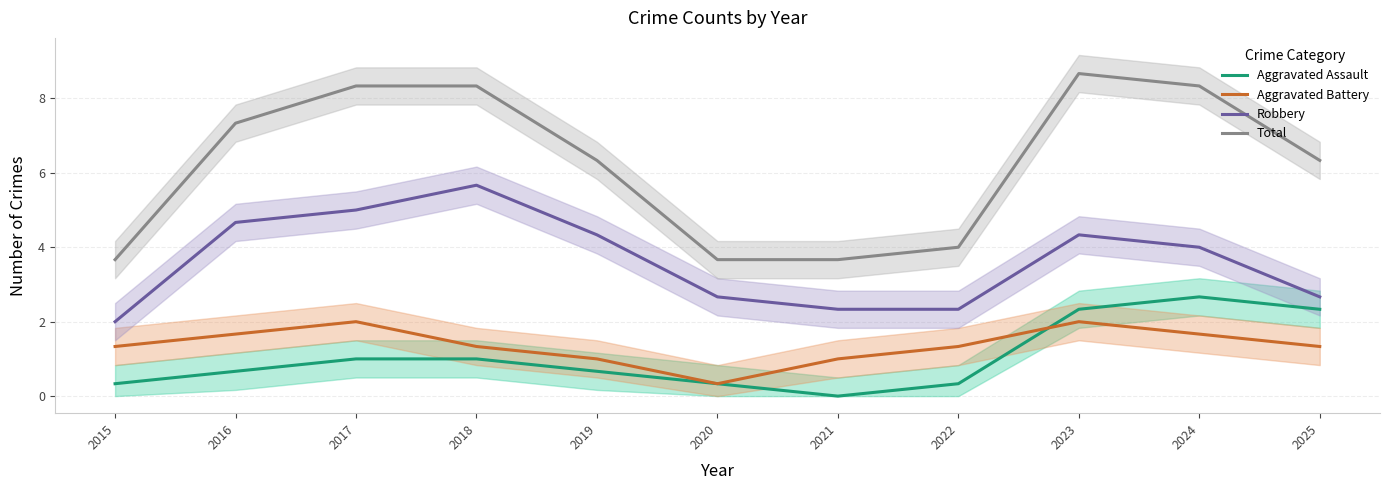

True or false: Total and Aggravated Battery intersect in this chart.

False